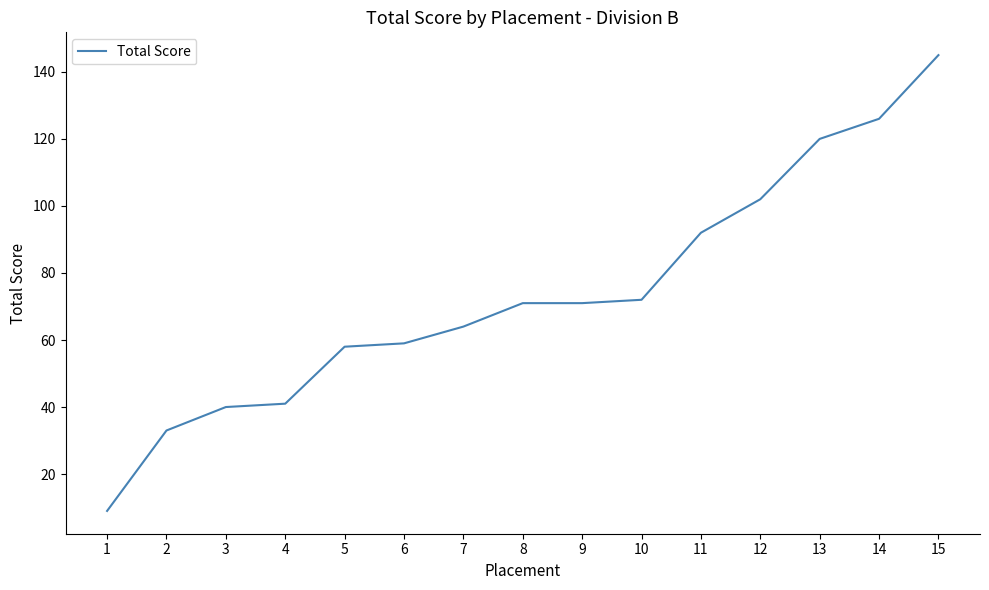

At which category does the chart reach its peak across all series?

15